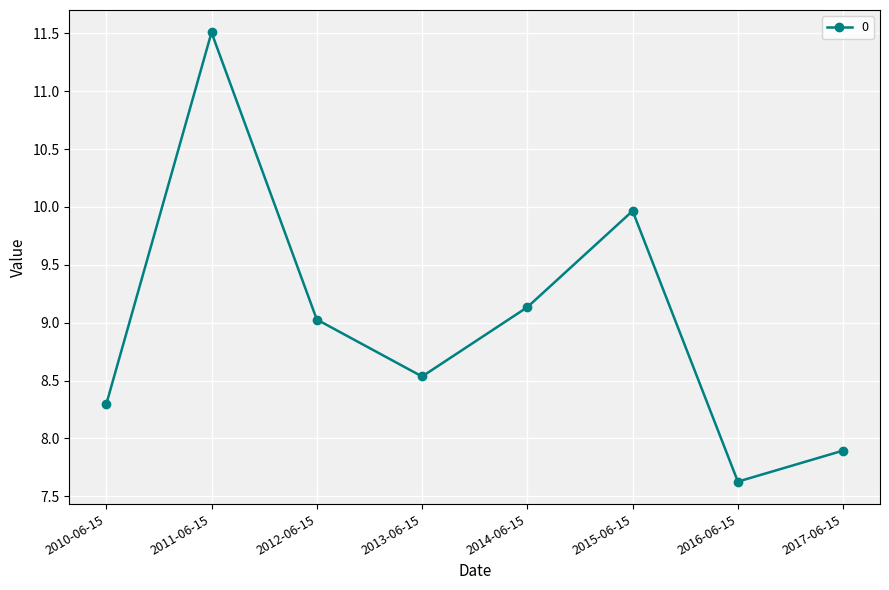

List the labels in order of value, smallest first.

2016-06-15, 2017-06-15, 2010-06-15, 2013-06-15, 2012-06-15, 2014-06-15, 2015-06-15, 2011-06-15